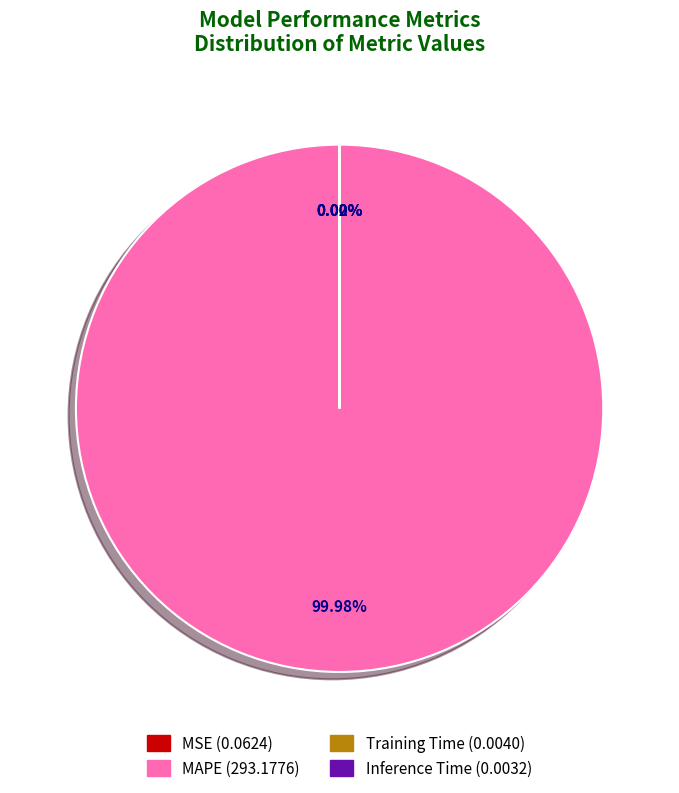

Does MAPE represent more than half of the total?

Yes